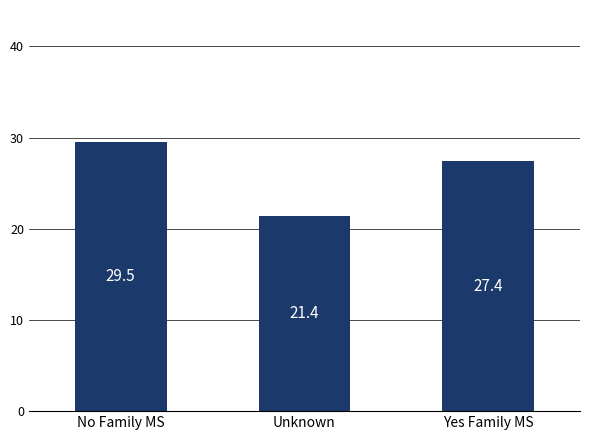

What is the label of the 1st bar from the left?

No Family MS